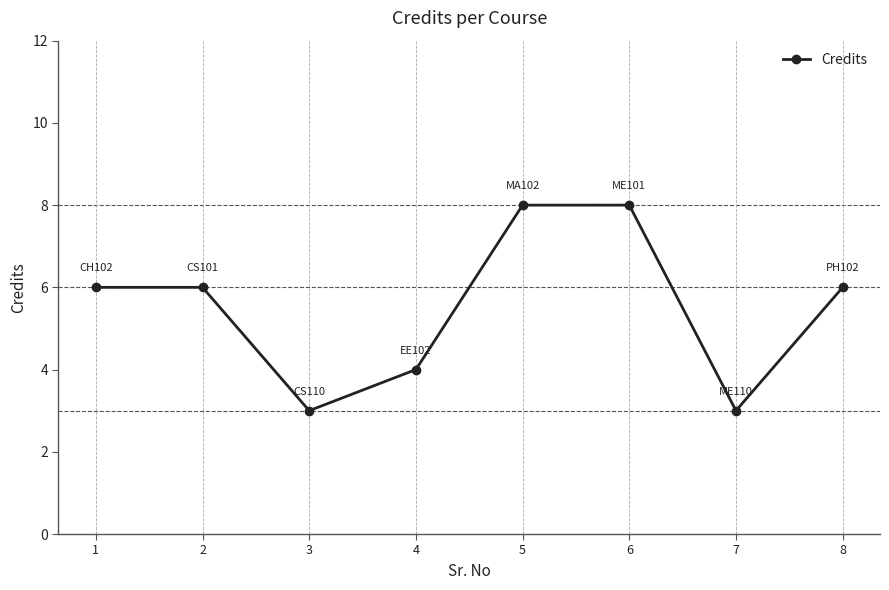

The value at 5 is 8. True or false?

True